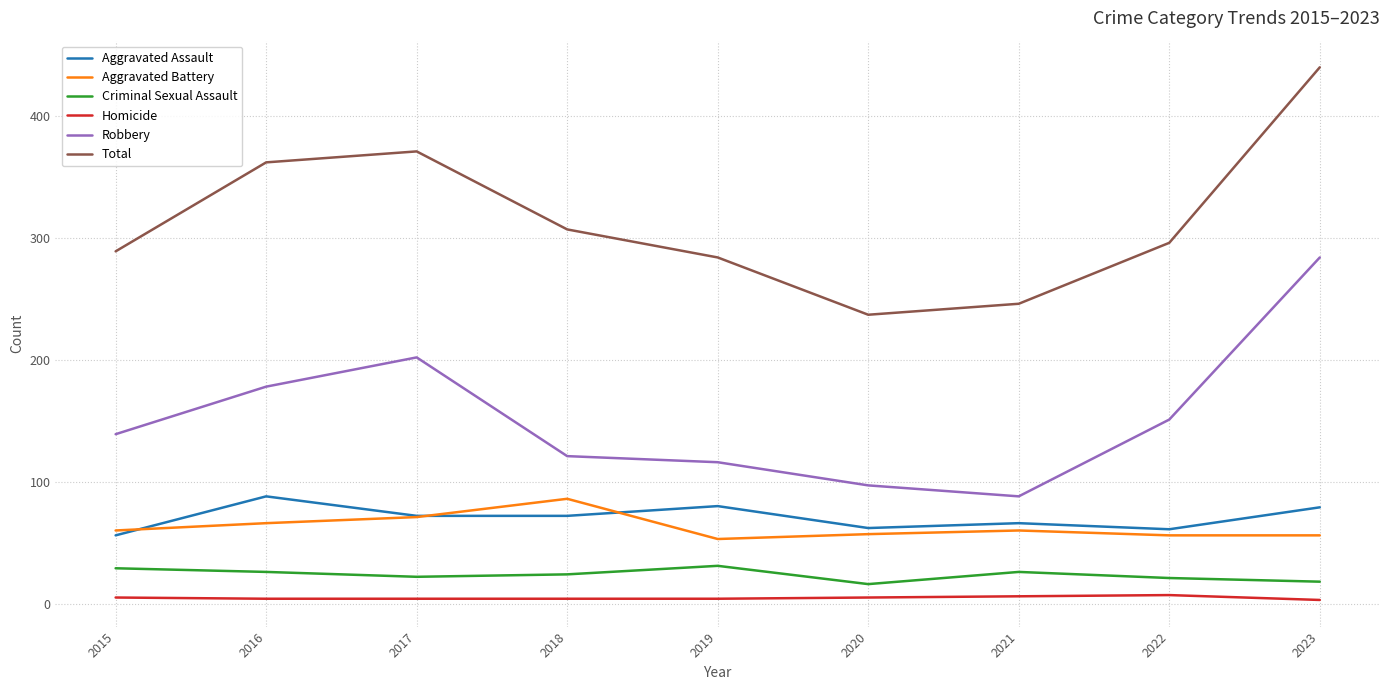

Is the value of Homicide at 2017 greater than the value of Criminal Sexual Assault at 2019?

No